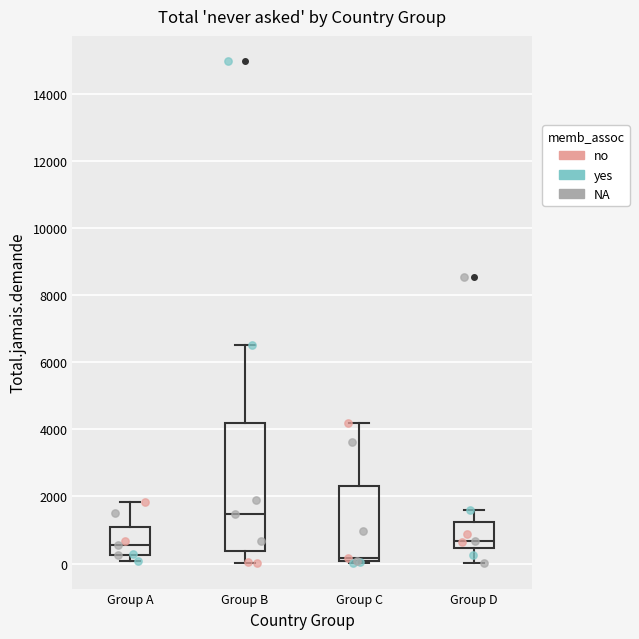

Comparing the boxes themselves (not the whiskers), which one is the tallest?

Group B